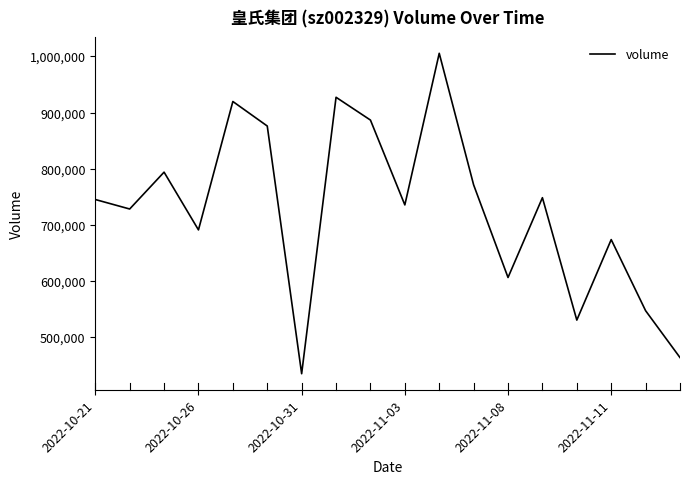

Does the chart have visible grid lines?

No